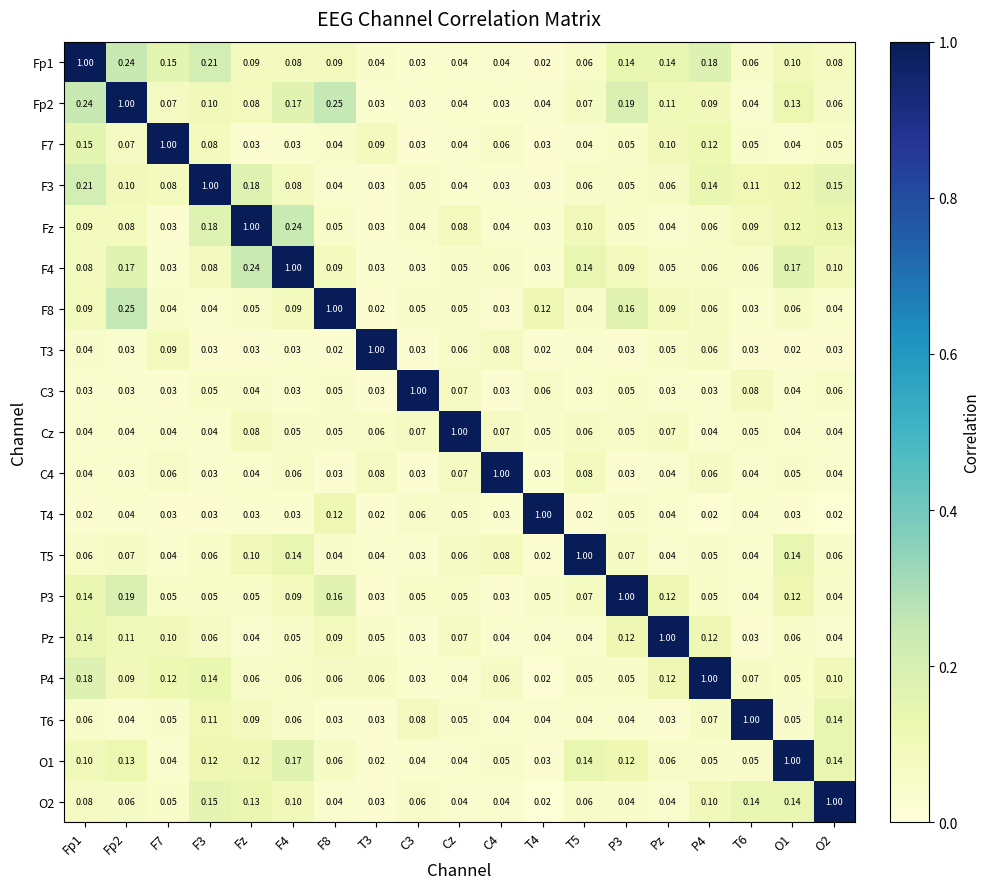

Is the value of F3 at O1 greater than the value of F7 at Fp2?

Yes